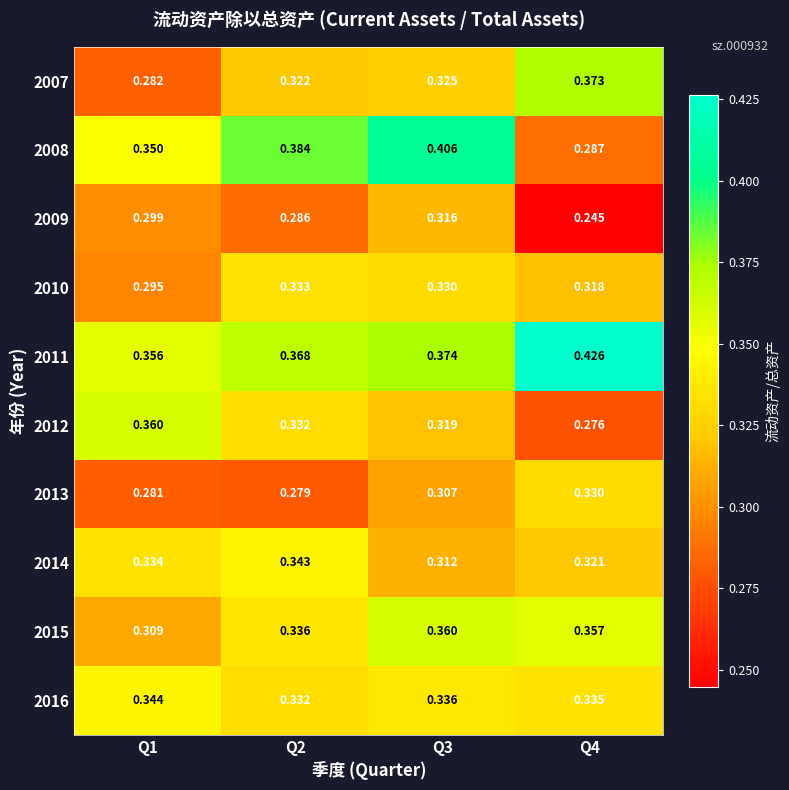

Which series changed the most between Q1 and Q2?

2007